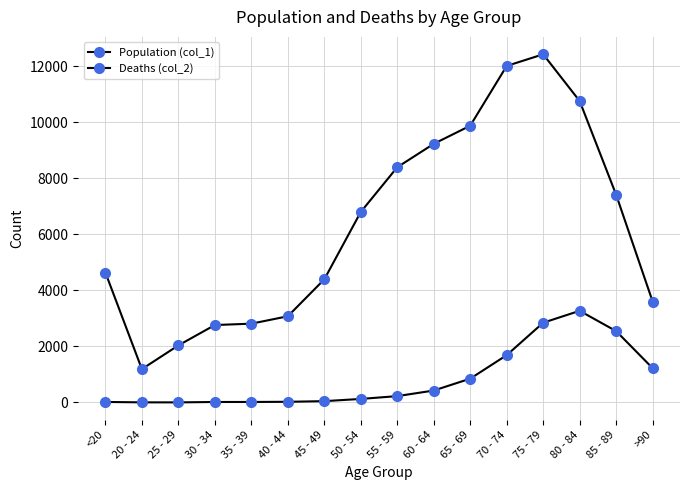

Which series has the largest total across all categories?

Population (col_1)